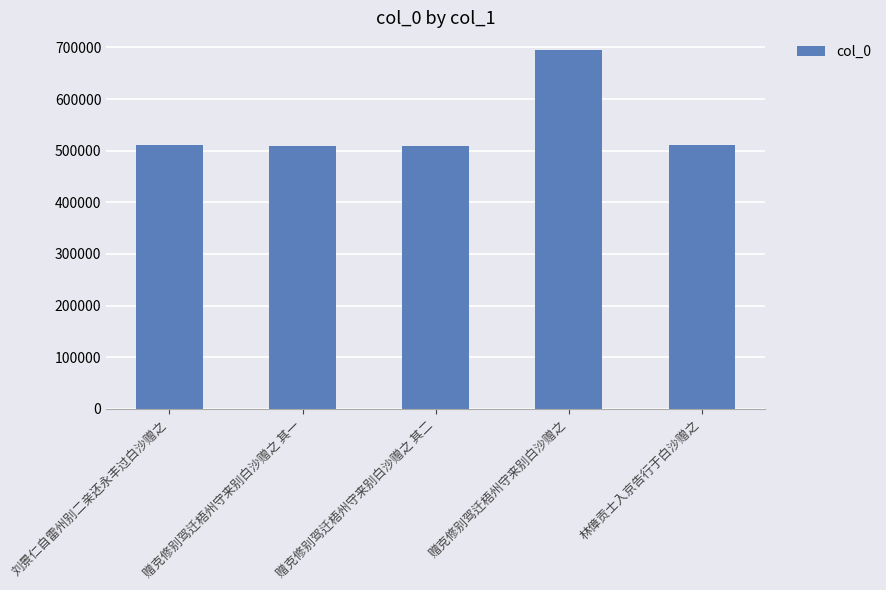

What is the average value?

547059